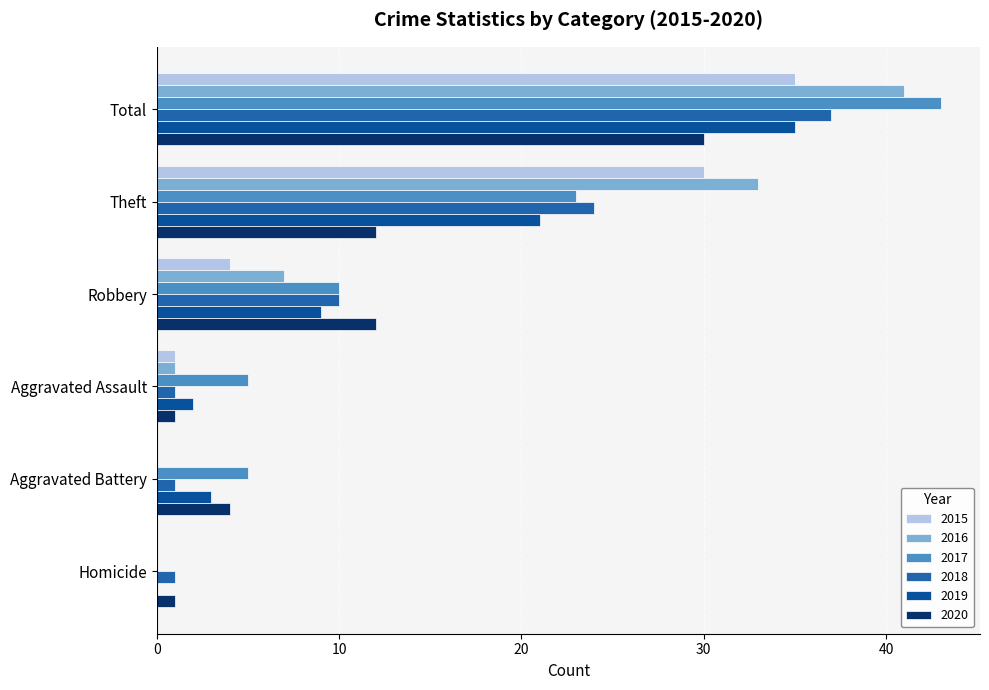

Is it true that 2018 equals 14 at Robbery?

False